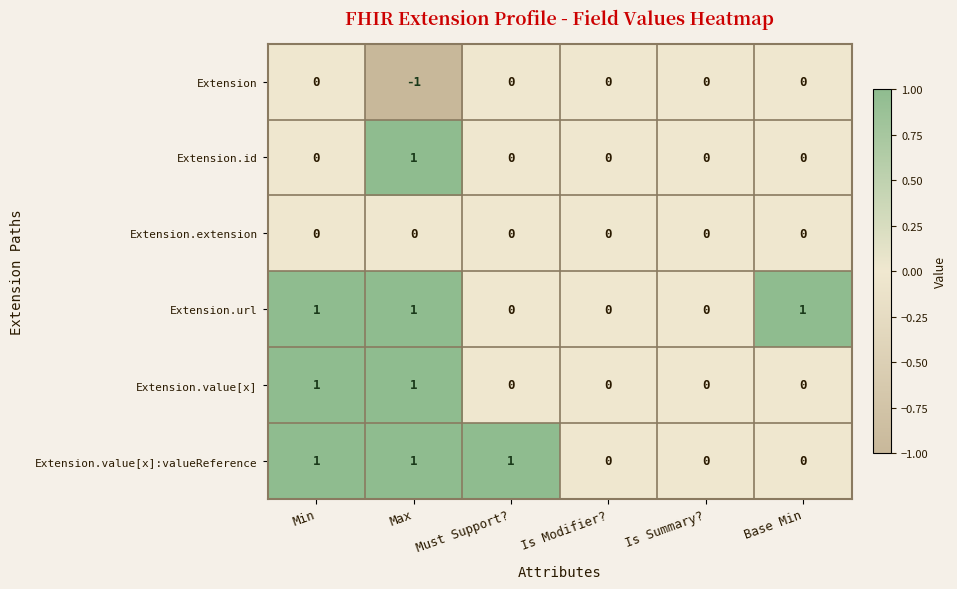

Which series changed the most between Must Support? and Is Summary??

Extension.value[x]:valueReference